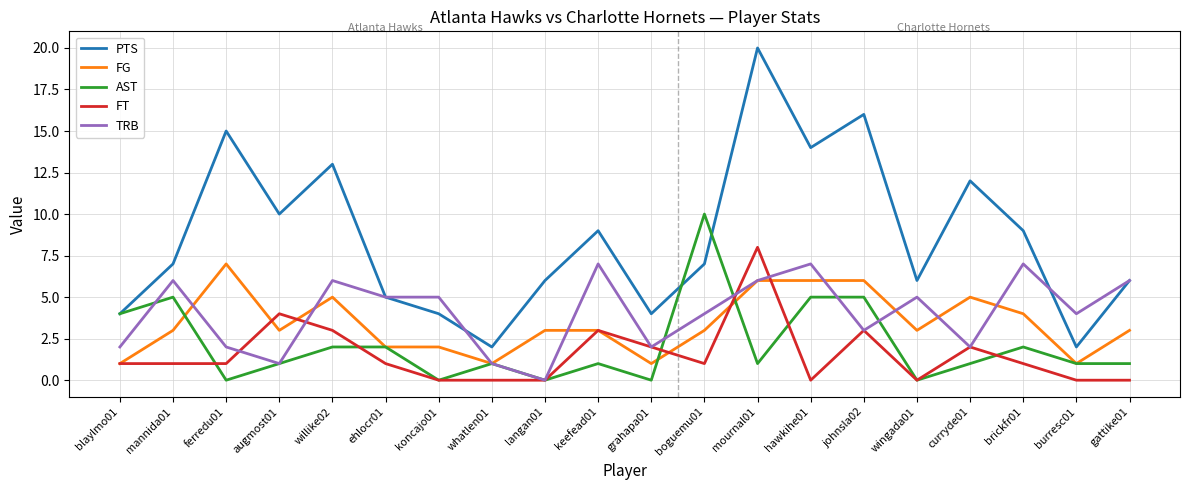

Which series changed the most between blaylmo01 and wingada01?

AST